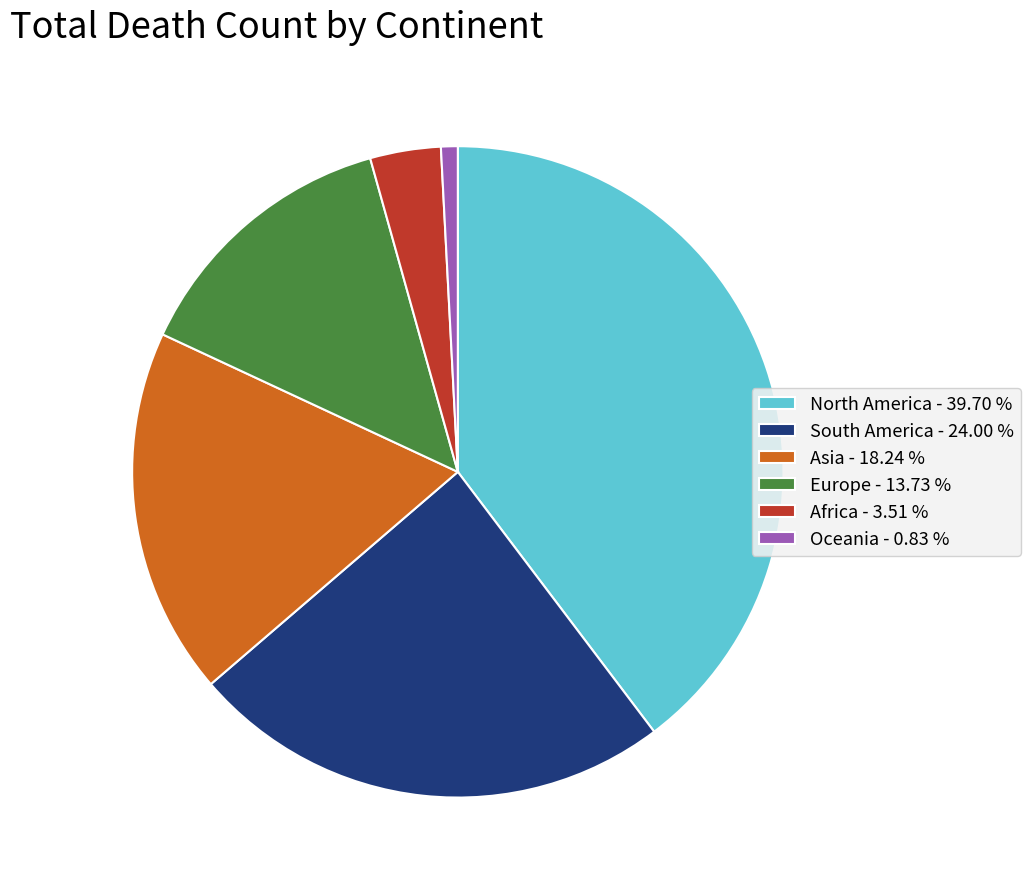

Rank the categories by value from lowest to highest.

Oceania, Africa, Europe, Asia, South America, North America